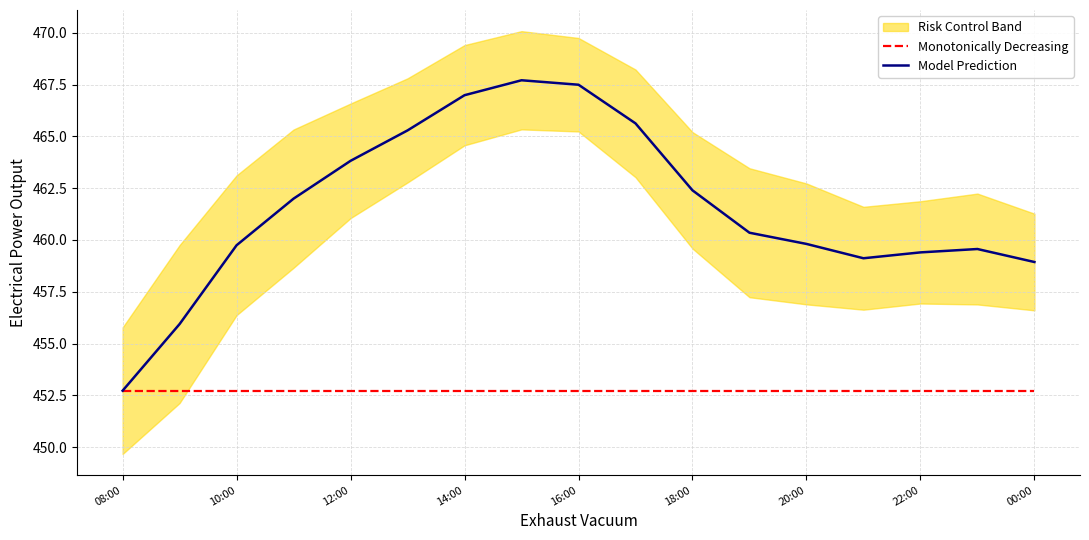

True or false: Monotonically Decreasing has more than 1 interior local peaks.

False